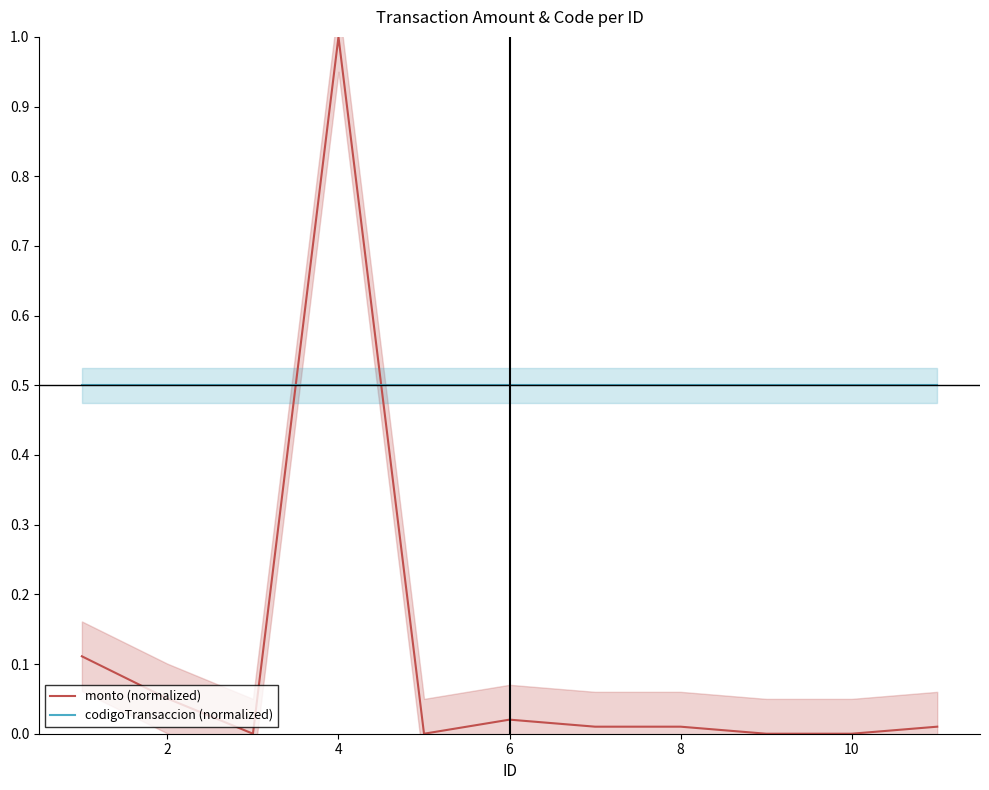

The monto (normalized) series shows 1.7 at 6. True or false?

False